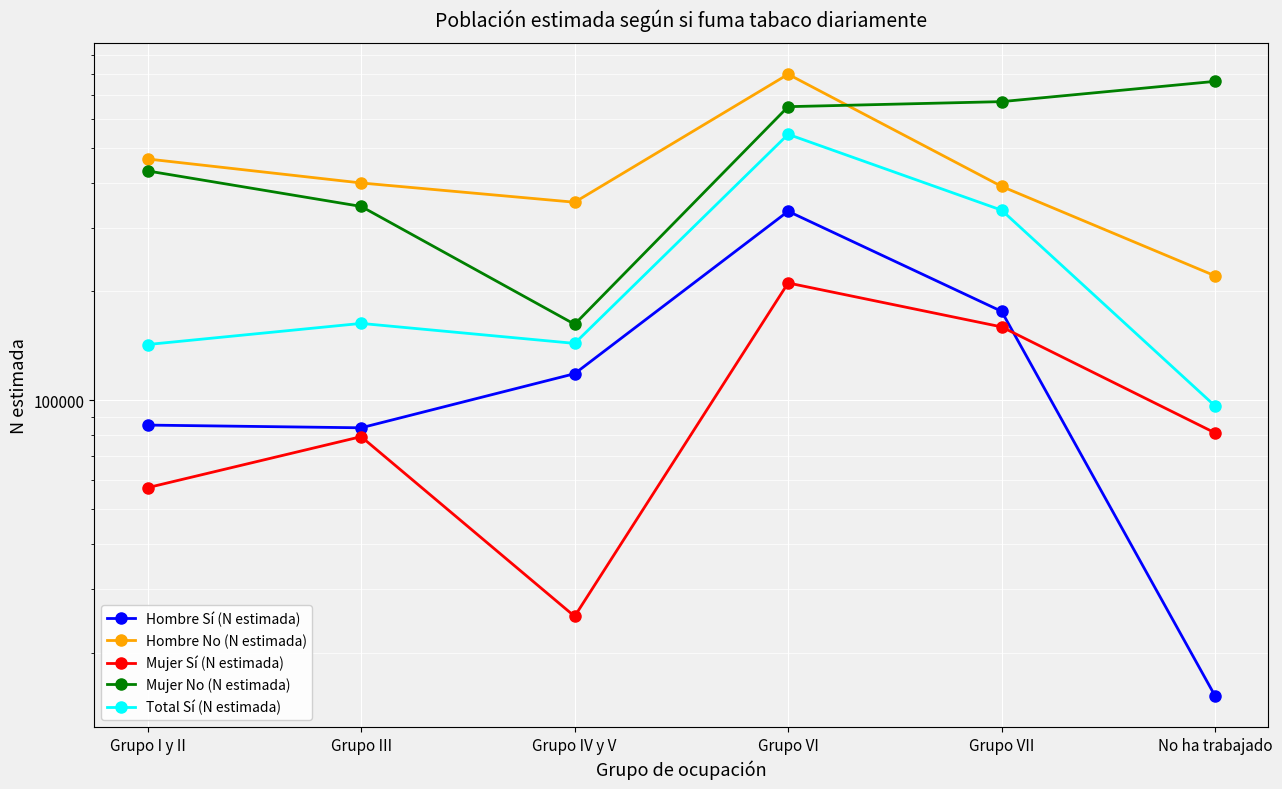

True or false: Mujer Sí (N estimada) has more than 1 points higher than both neighbors.

True